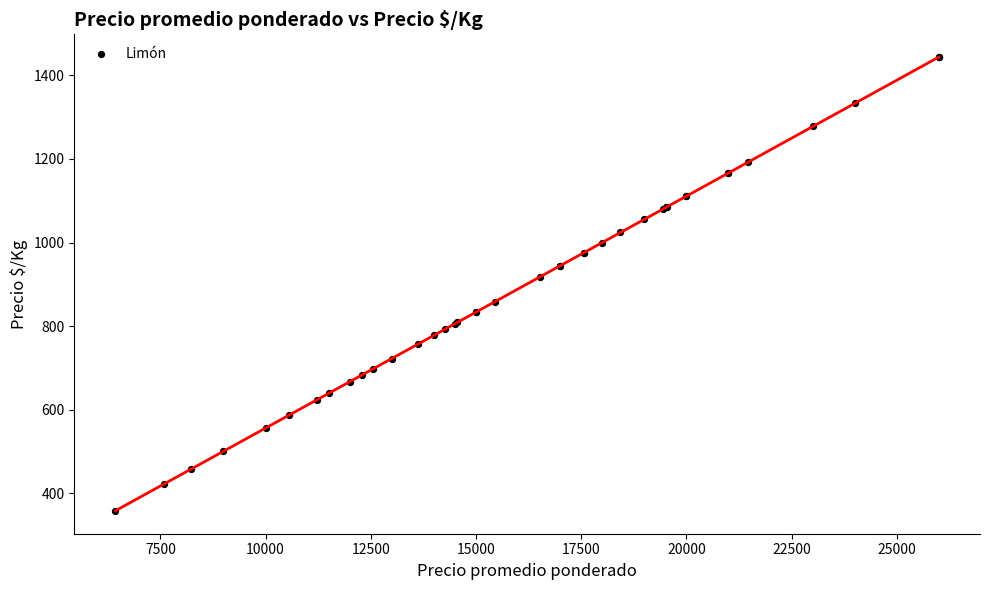

What Y value in the scatter plot is closest to 900?

918